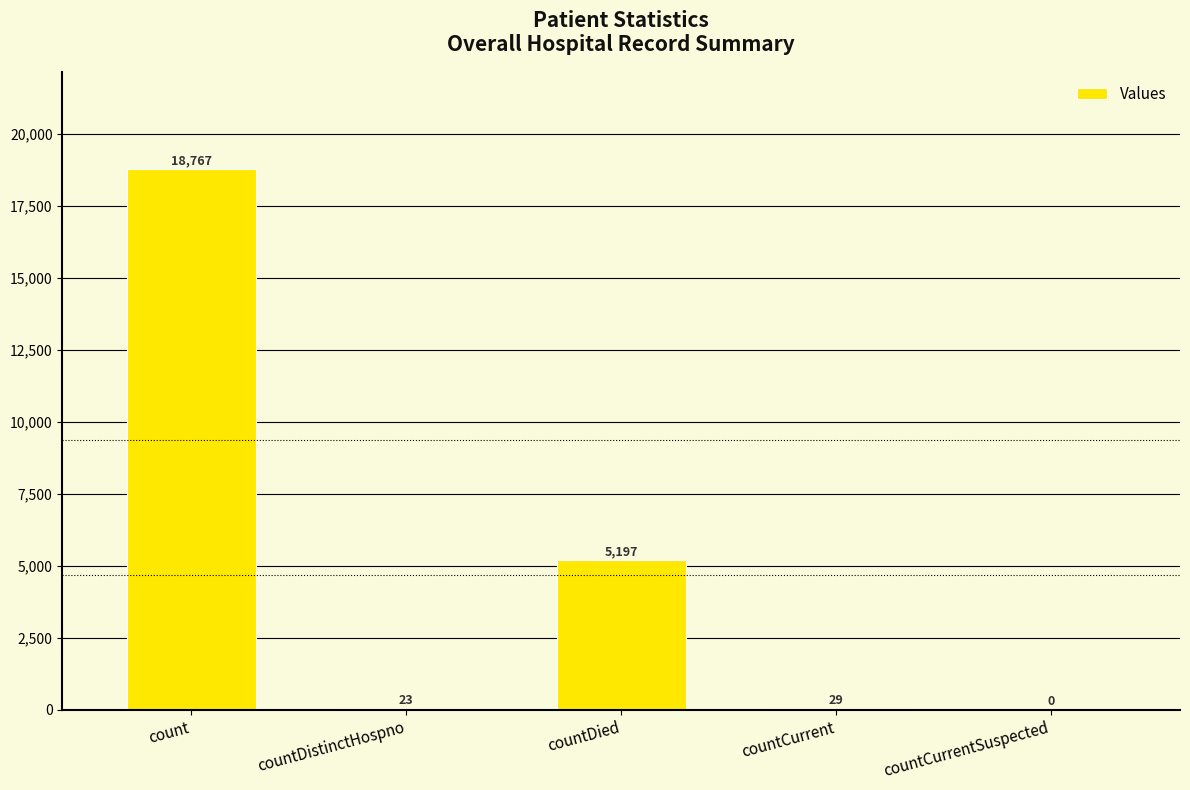

What is the sum of all values?

24016